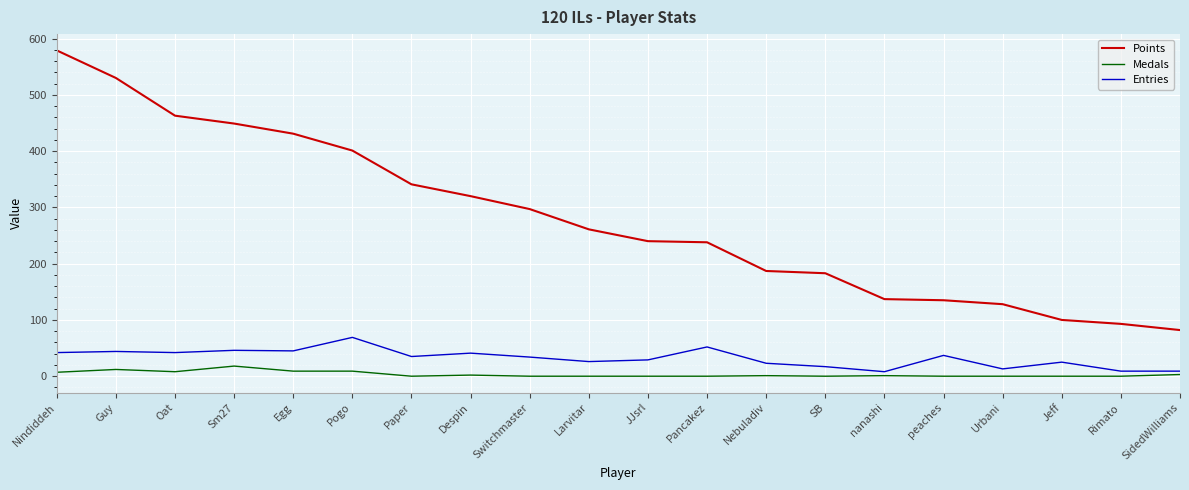

True or false: Points and Medals intersect in this chart.

False